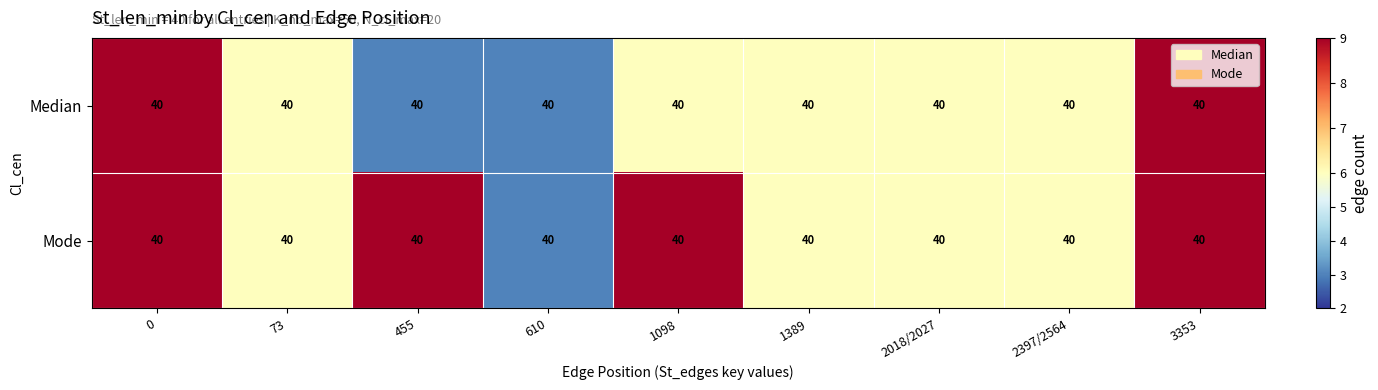

How many distinct data groups are displayed?

2